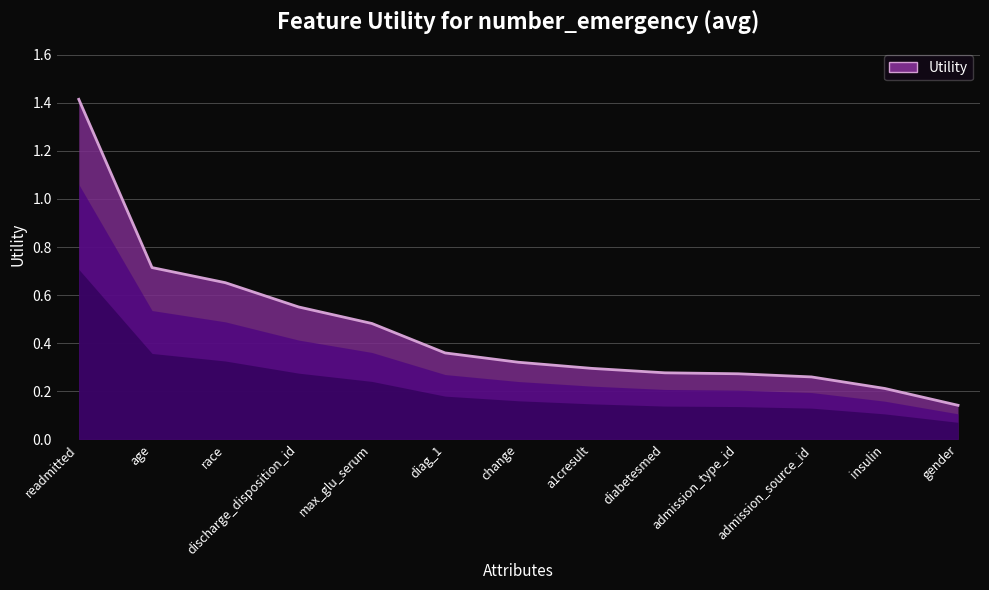

True or false: the data shows 0.5 at admission_source_id.

False